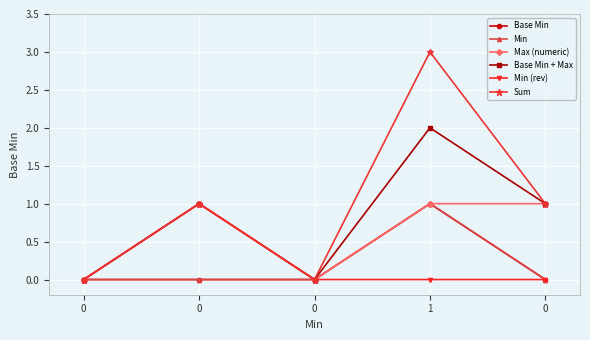

Does the chart have visible grid lines?

Yes